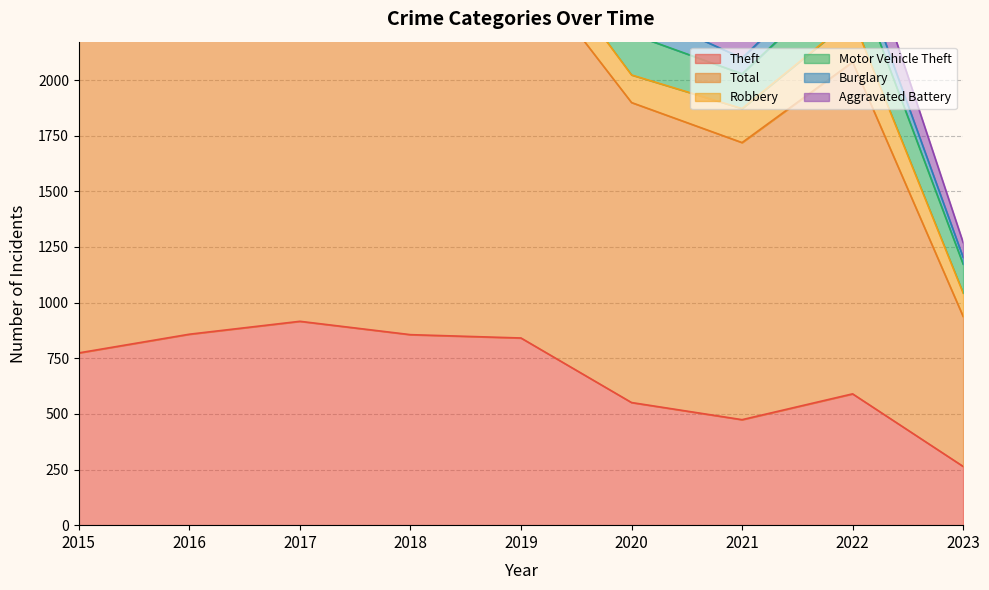

List the series in order of their peak value, lowest first.

Aggravated Battery, Burglary, Robbery, Motor Vehicle Theft, Theft, Total